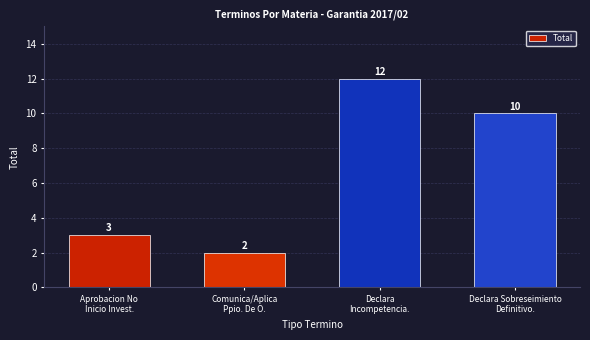

Which category has the highest value across all series?

Declara
Incompetencia.